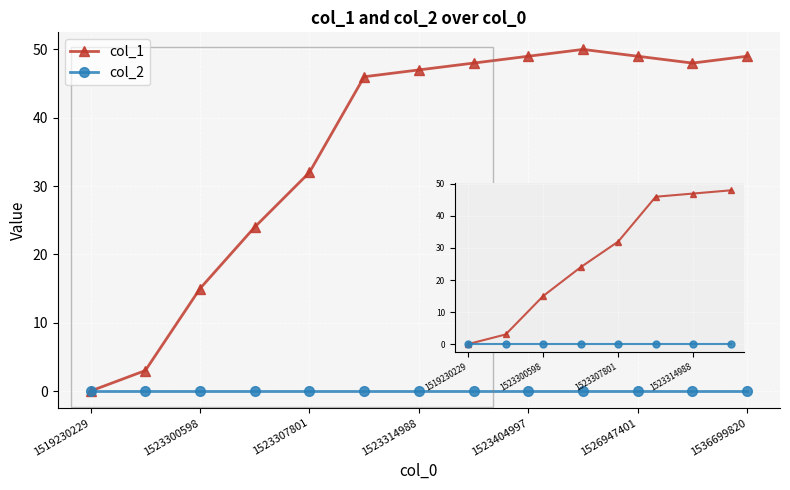

List the series in order of their overall mean, lowest first.

col_2, col_1